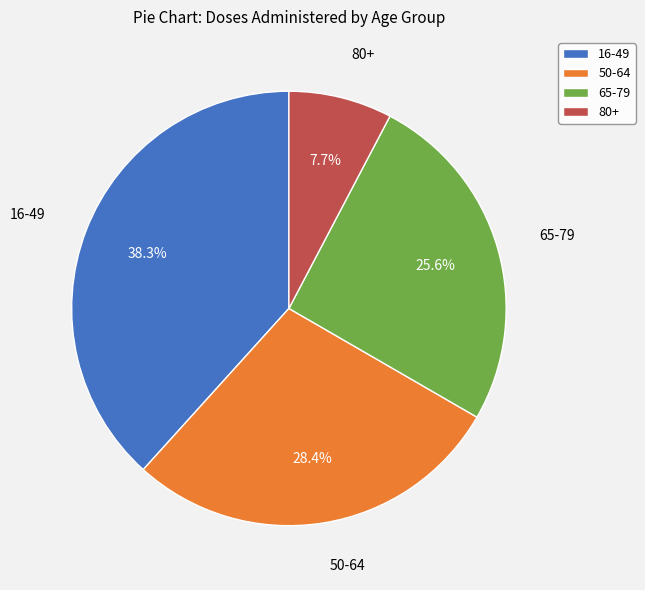

Approximately how many times larger is the value at 16-49 compared to 80+?

5.0